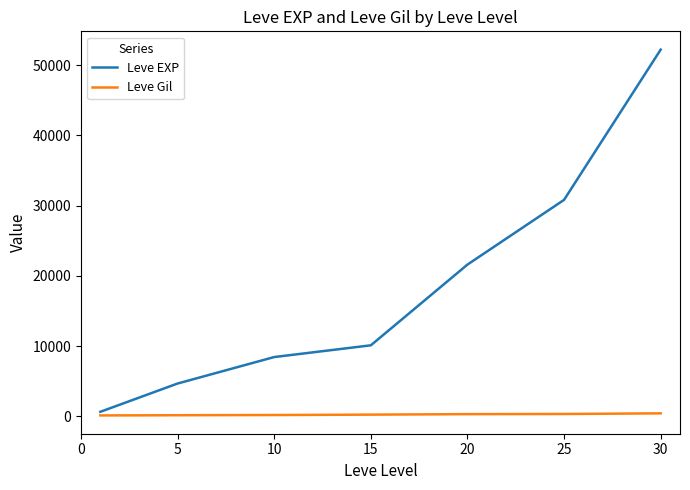

Which series has the largest total across all categories?

Leve EXP